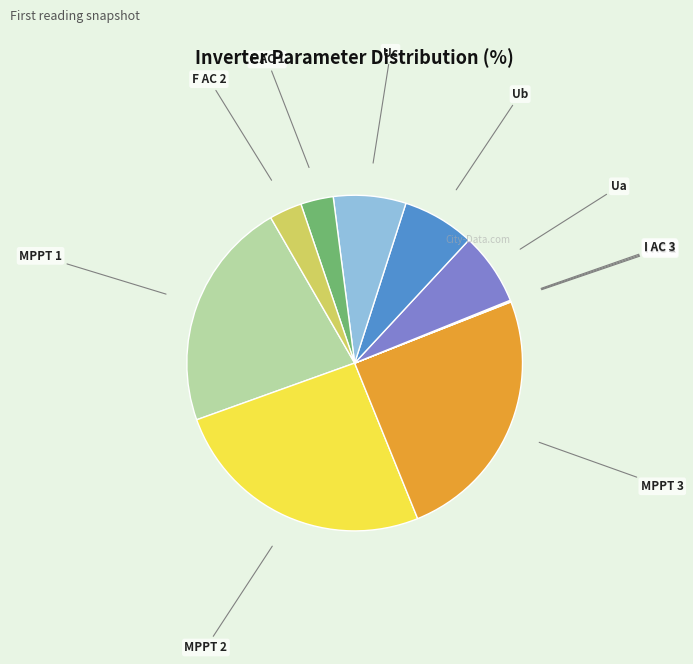

What is the largest slice in the pie chart?

MPPT 2